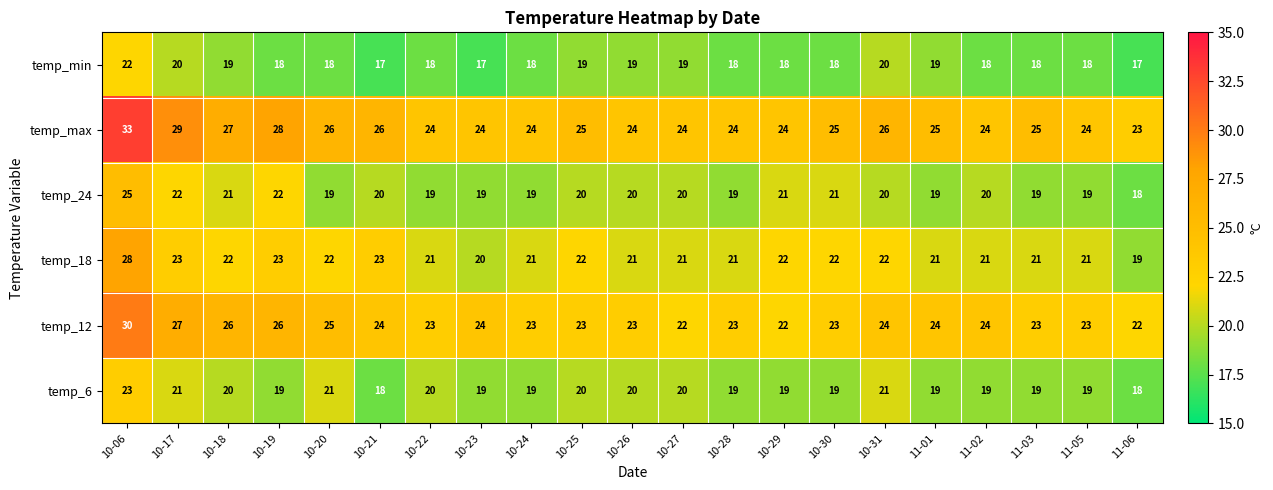

Where does the temp_12 series first go above 23?

10-06